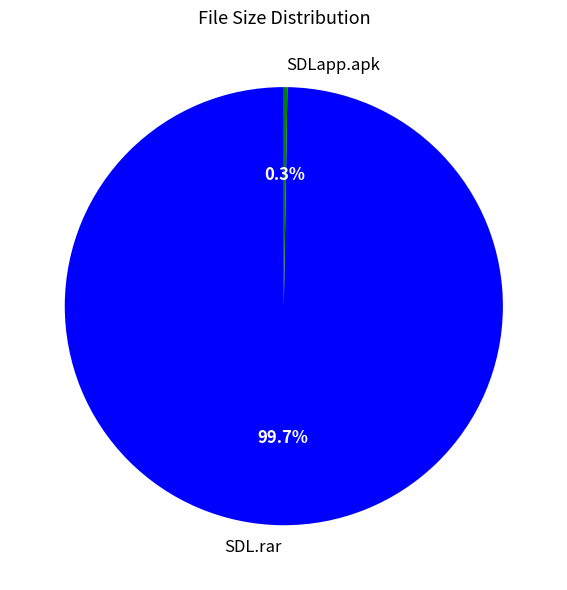

Is it true that SDL.rar is 100% of the pie?

True